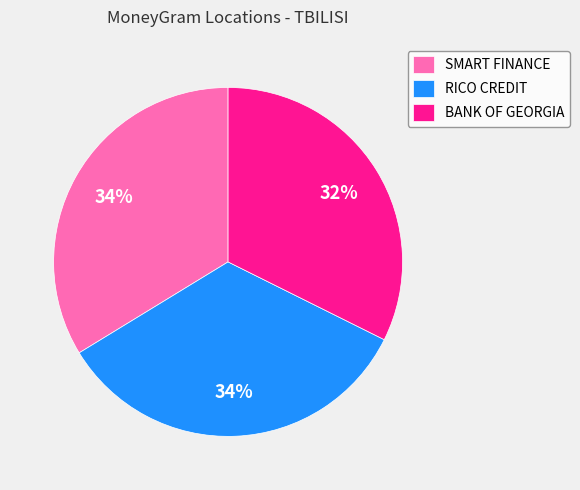

Is the sum of RICO CREDIT and BANK OF GEORGIA greater than half?

Yes